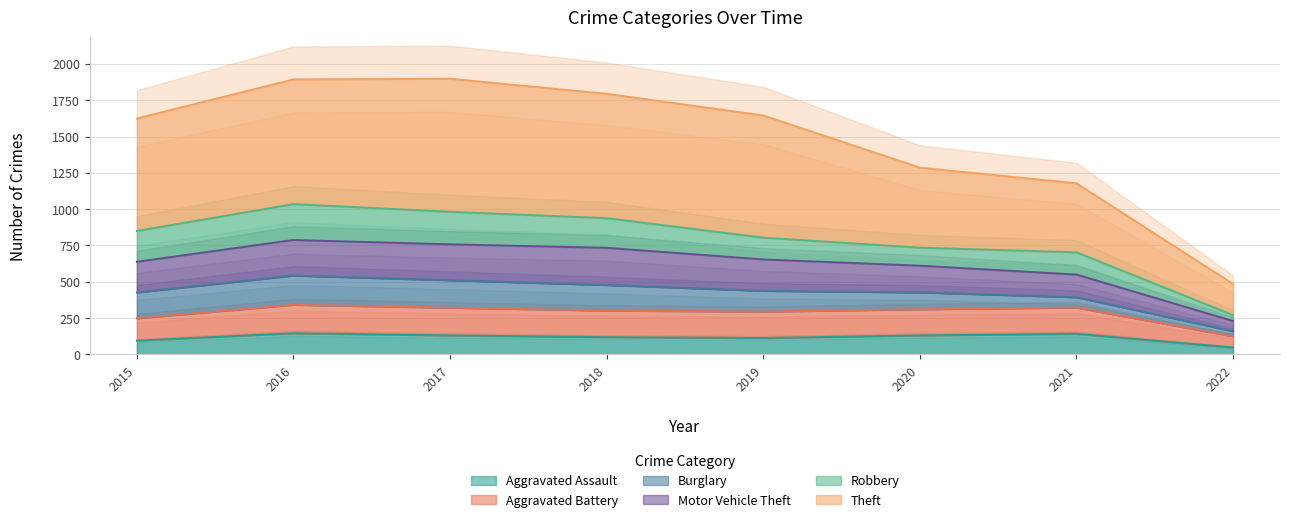

Is the value of Aggravated Battery at 2017 greater than the value of Motor Vehicle Theft at 2016?

No